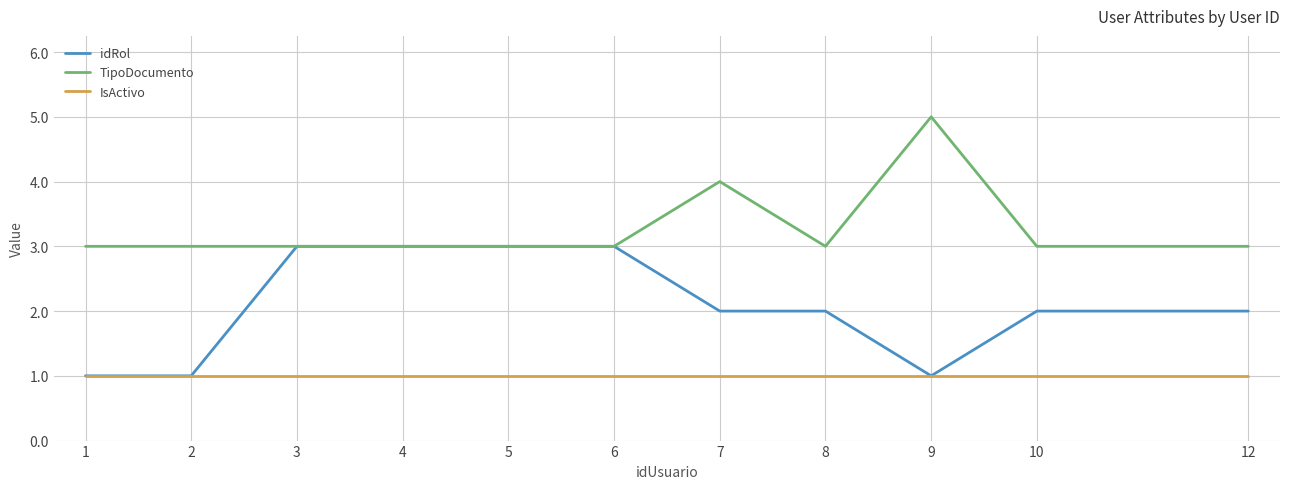

True or false: TipoDocumento and IsActivo cross at least once.

False